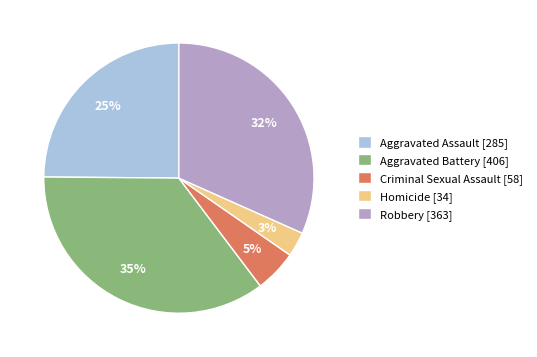

Rank the categories by value from highest to lowest.

Aggravated Battery, Robbery, Aggravated Assault, Criminal Sexual Assault, Homicide